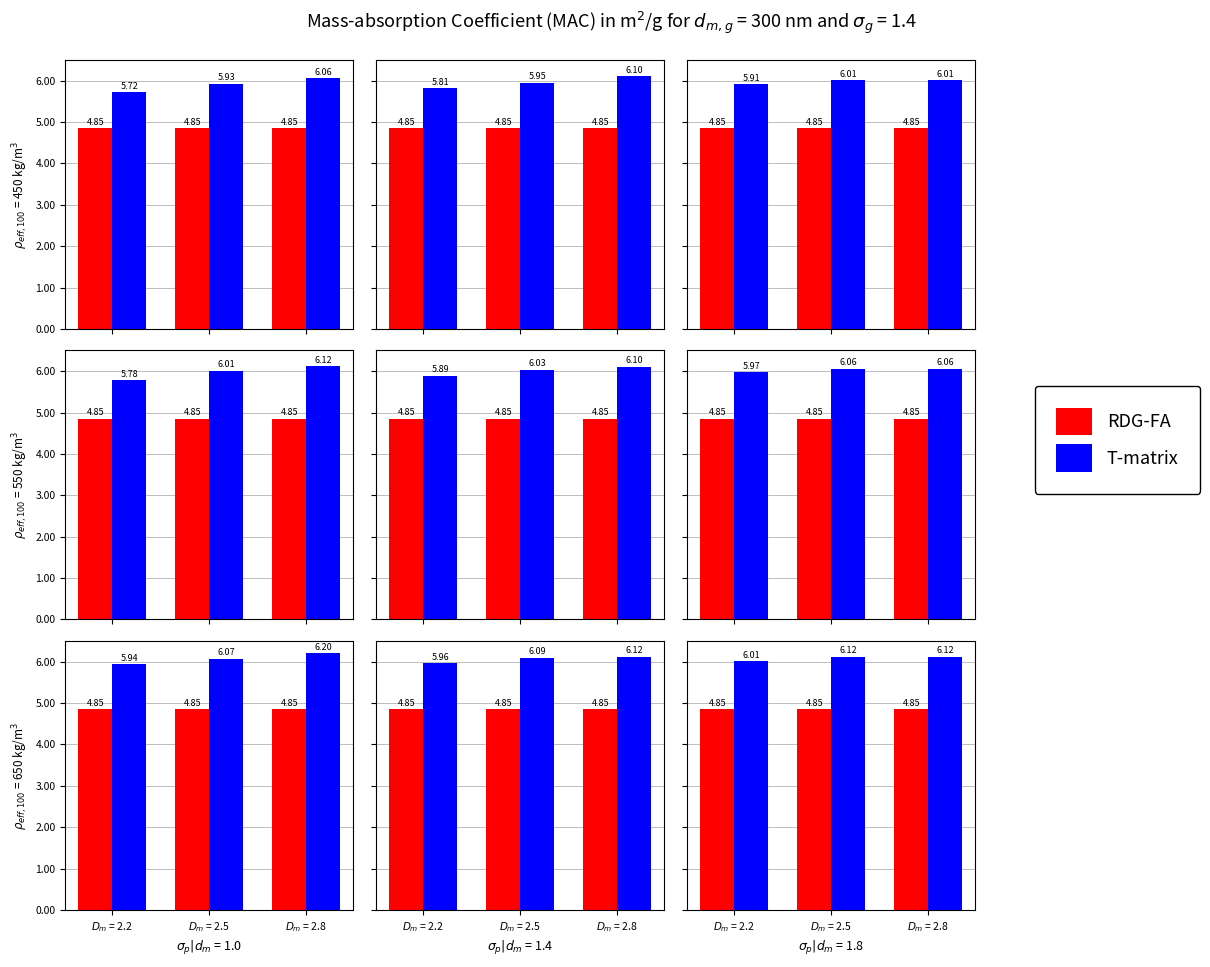

At which label is T-matrix closest to 6?

$D_m$ = 2.2